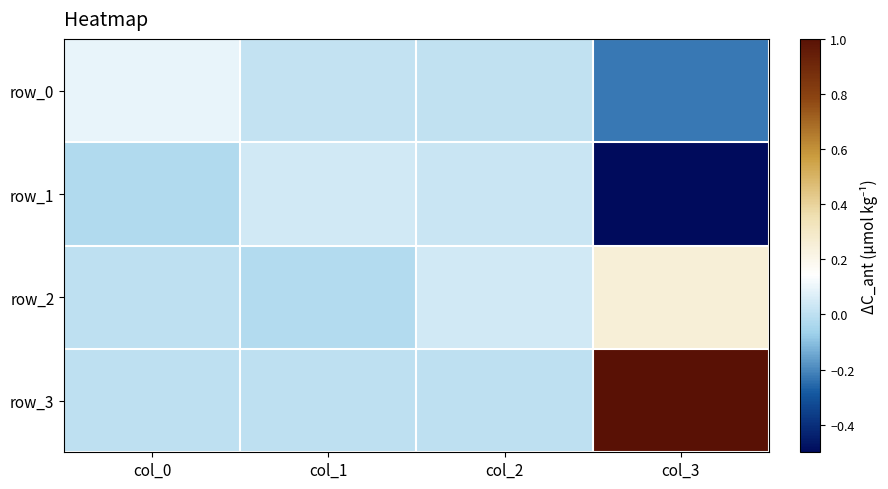

At which label does row_0 first exceed 0?

col_0